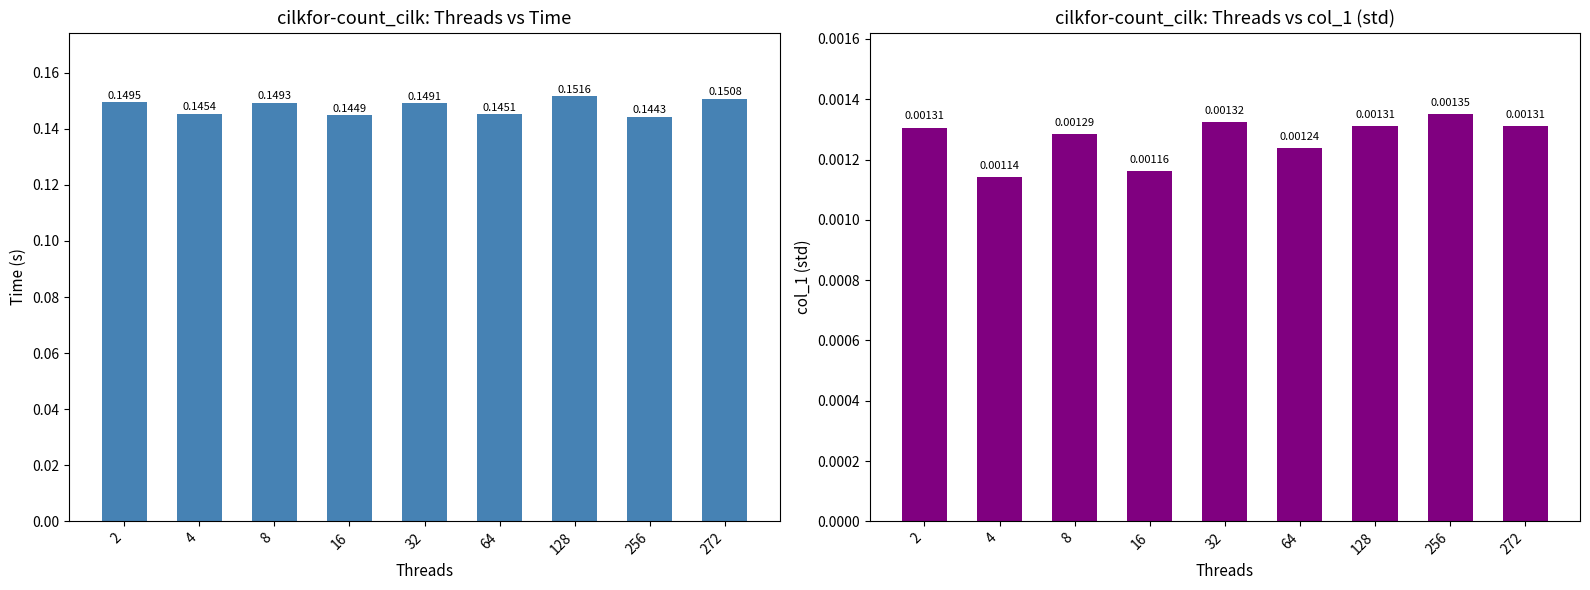

What is the sum of all Time values?

1.3